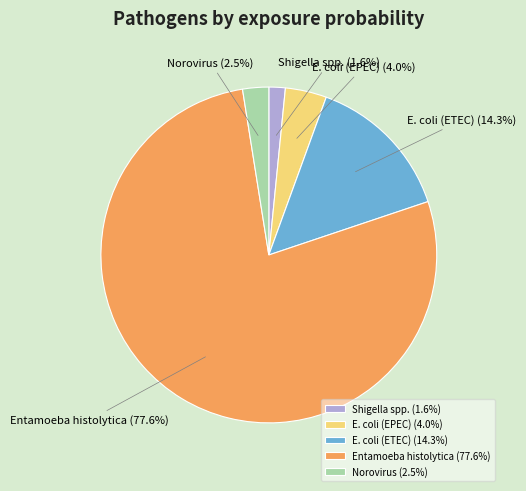

Does any single category account for the majority?

Yes